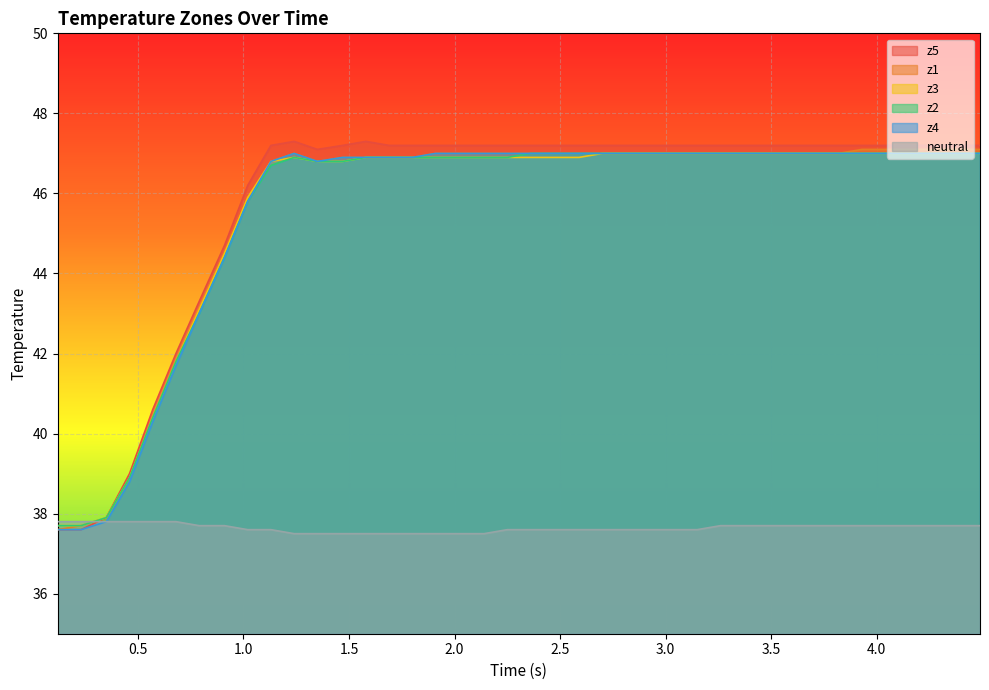

What is the lowest value of the z3 series?

37.7